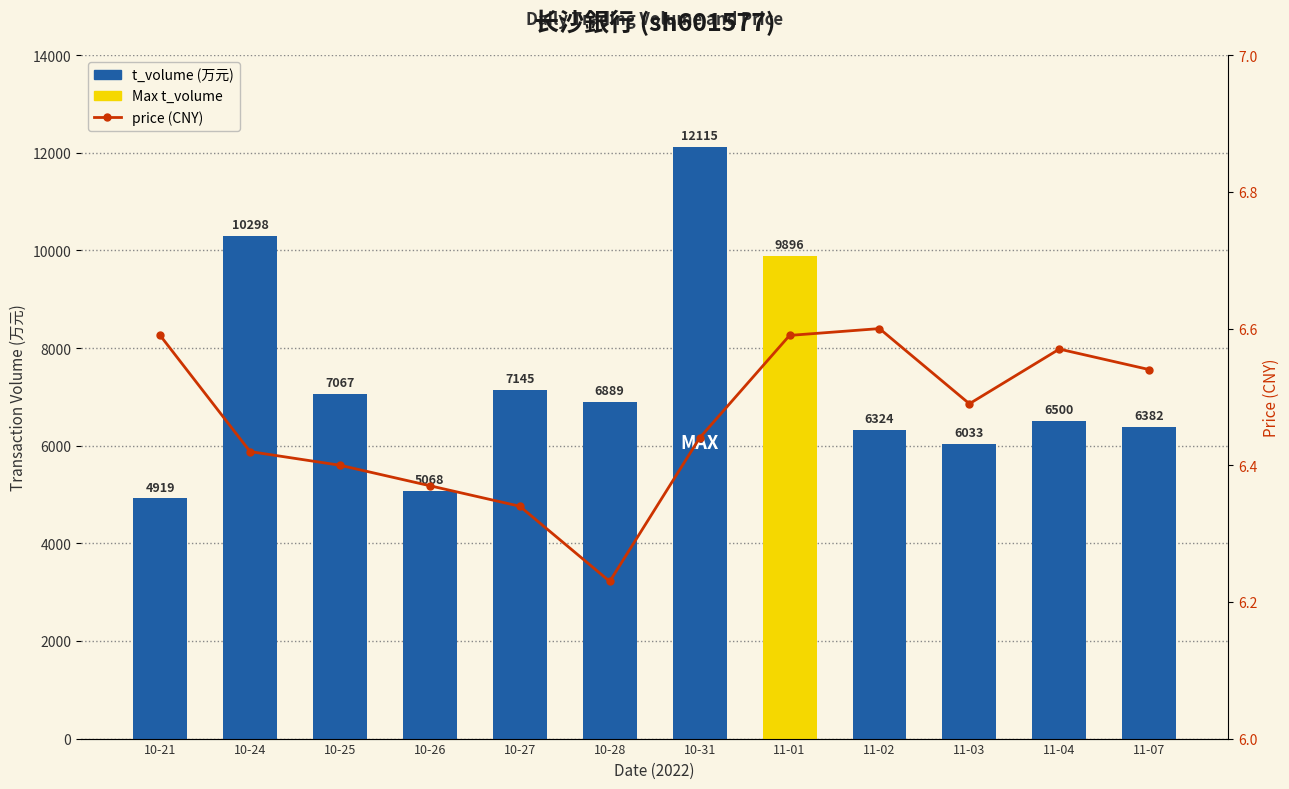

Reading left to right, list all the values displayed in this chart.

t_volume: 4919.0	10298.0	7067.0	5068.0	7145.0	6889.0	12115.0	9896.0	6324.0	6033.0	6500.0	6382.0
price: 6.6	6.4	6.4	6.4	6.3	6.2	6.4	6.6	6.6	6.5	6.6	6.5